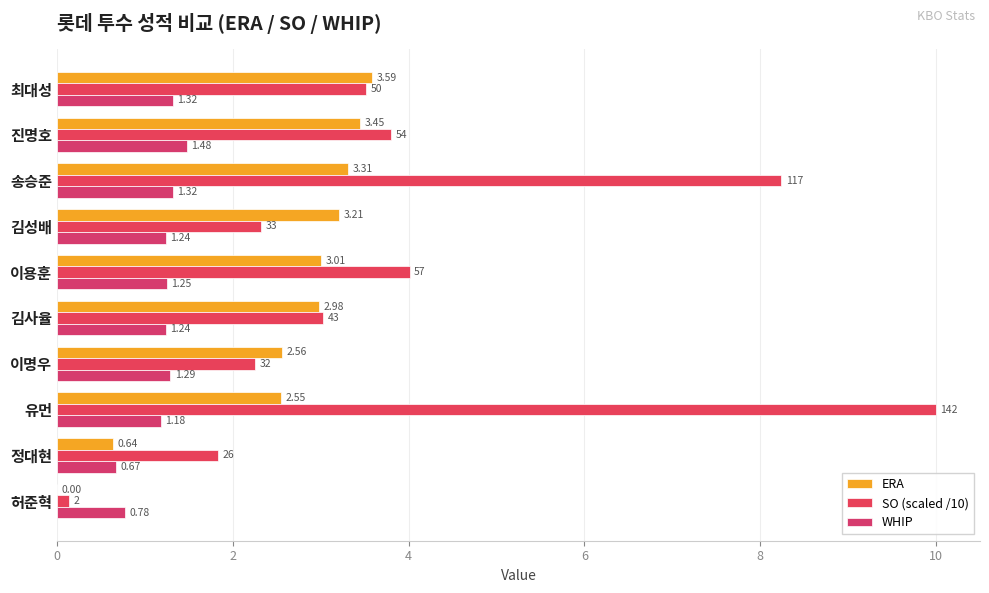

What is the highest value of the SO (scaled /10) series?

10.0